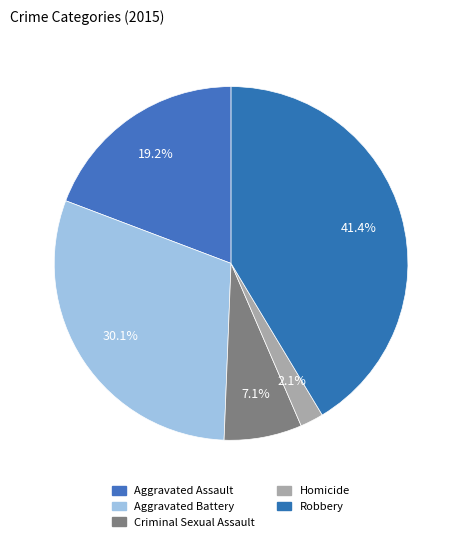

How many slices are in this pie chart?

5